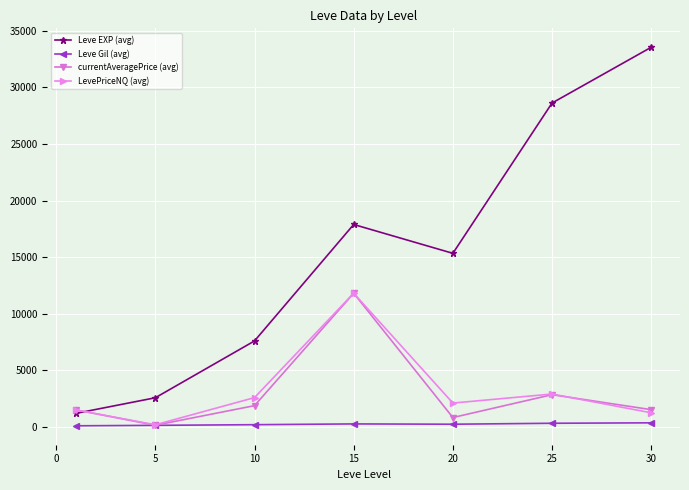

True or false: Leve Gil (avg) and Leve EXP (avg) intersect in this chart.

False